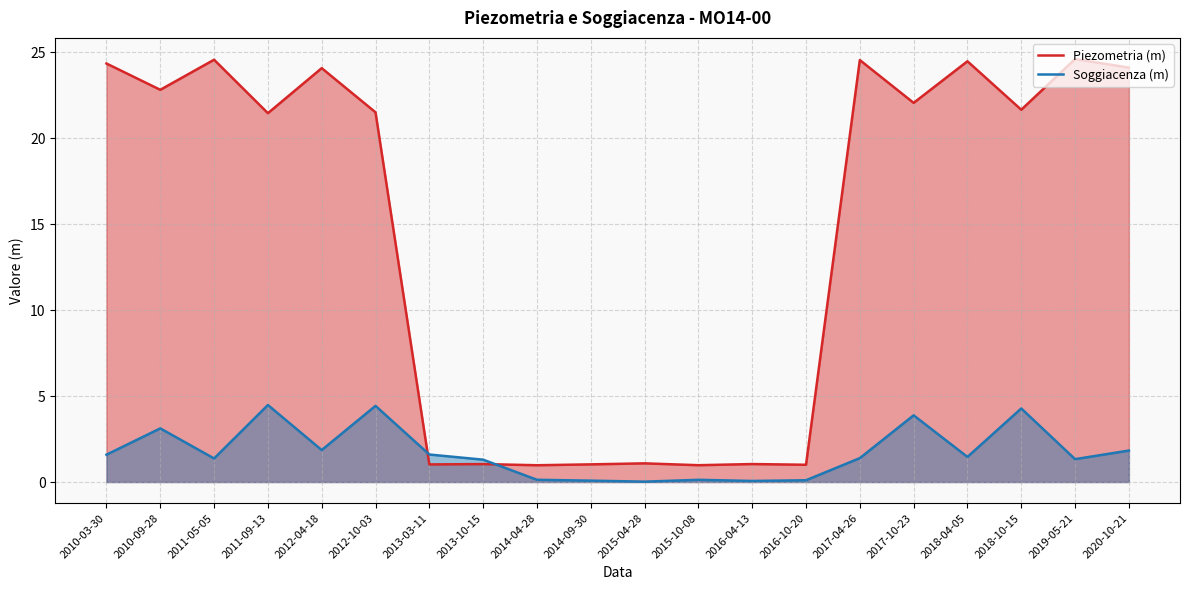

Reading right to left, list all the values displayed in this chart.

Piezometria (m): 24.1	24.6	21.7	24.5	22.1	24.6	1.0	1.0	1.0	1.1	1.0	1.0	1.0	1.0	21.5	24.1	21.5	24.6	22.8	24.4
Soggiacenza (m): 1.8	1.3	4.3	1.5	3.9	1.4	0.1	0.1	0.1	0.0	0.1	0.1	1.3	1.6	4.4	1.9	4.5	1.4	3.1	1.6